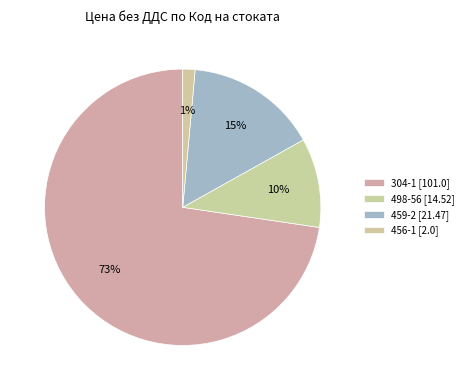

Rank the categories by value from lowest to highest.

456-1, 498-56, 459-2, 304-1